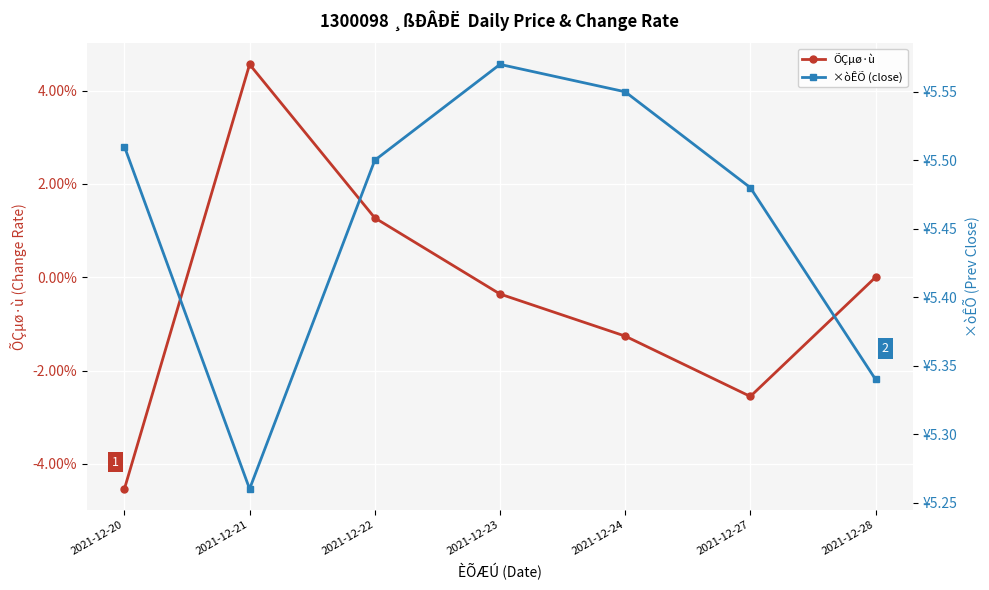

True or false: ÕÇµø·ù and ×òÊÕ (close) cross at least once.

False